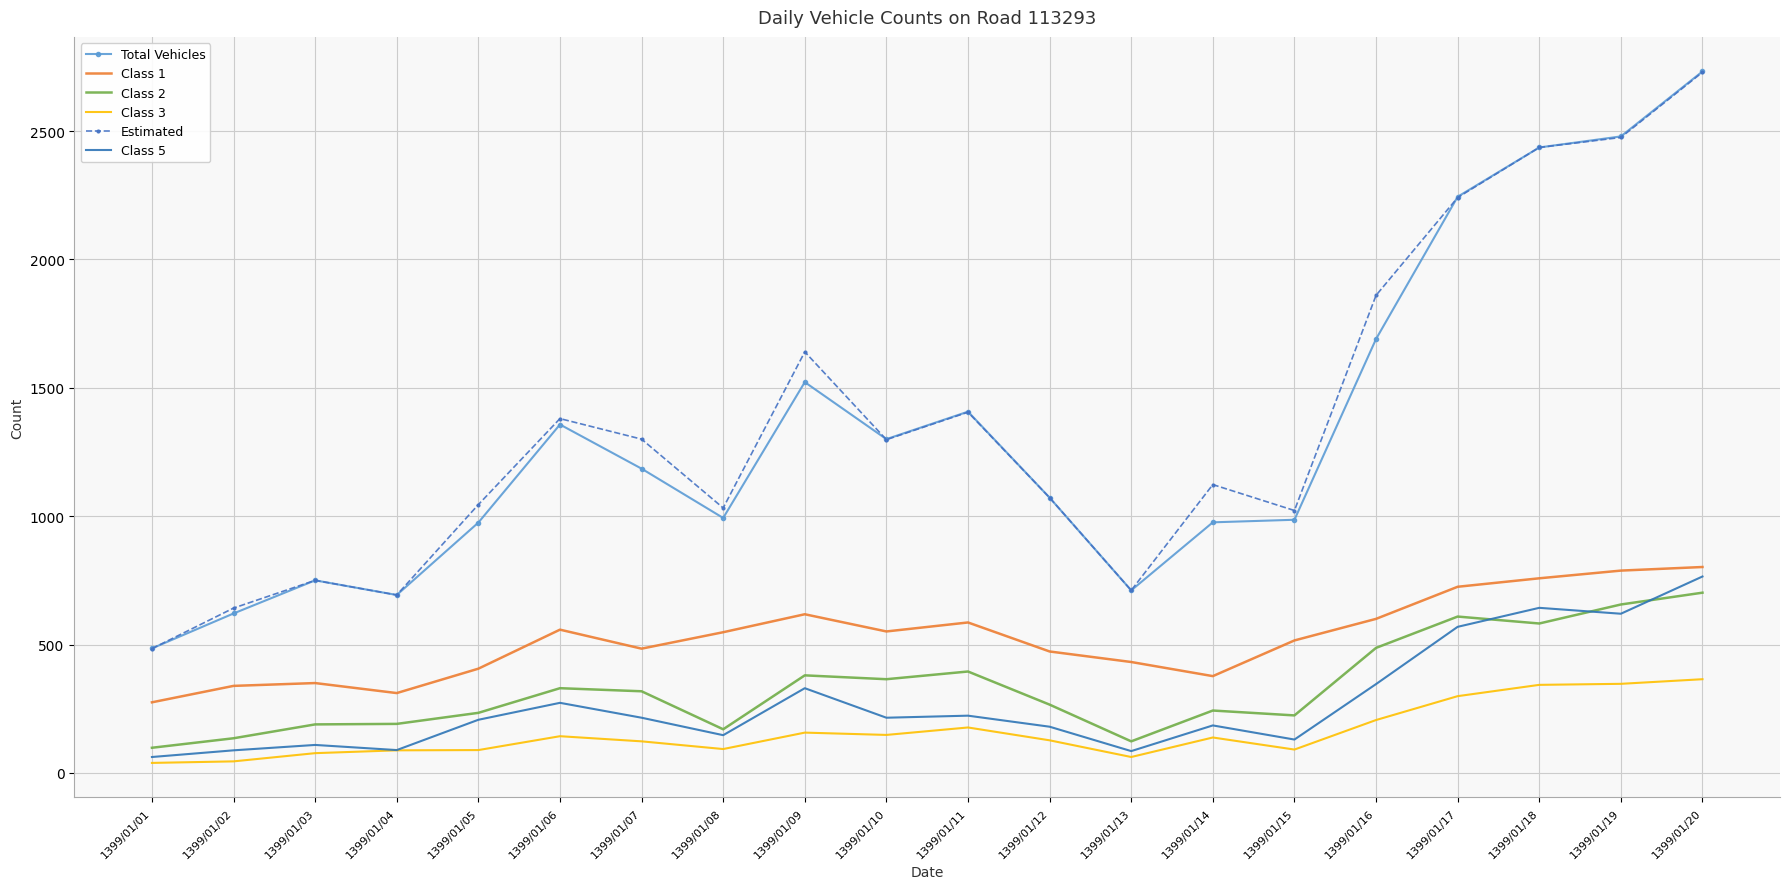

The Total Vehicles series shows 973 at 1399/01/09. True or false?

False